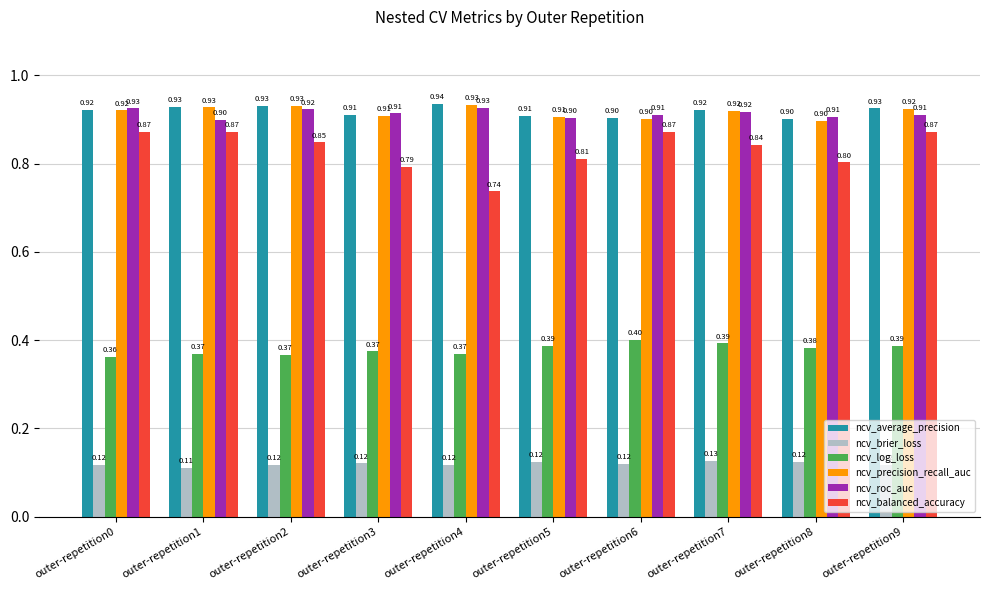

Count the ncv_average_precision values in the range 0 to 1.

10